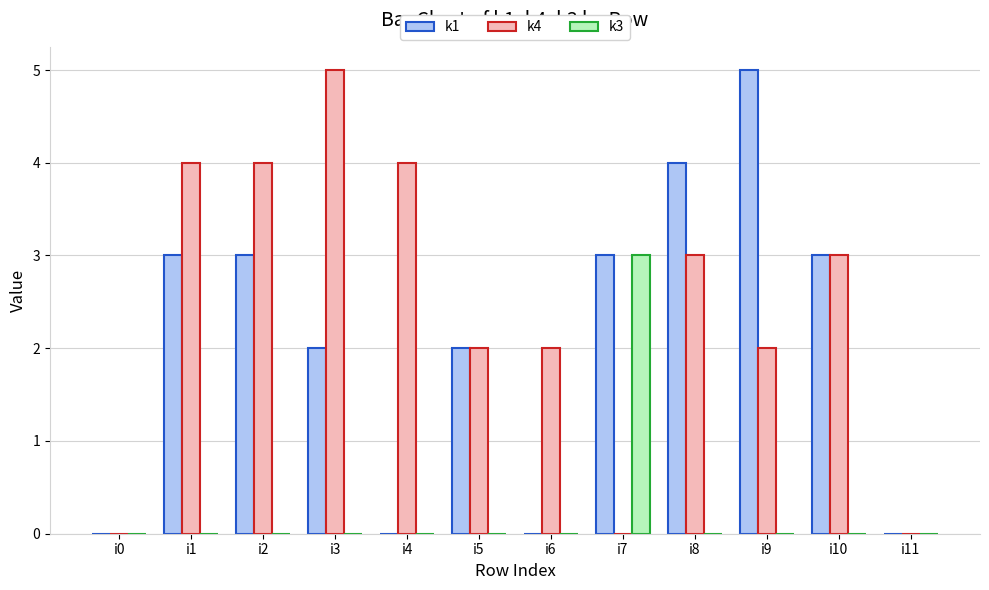

Is the value of k4 at i8 greater than the value of k3 at i0?

Yes